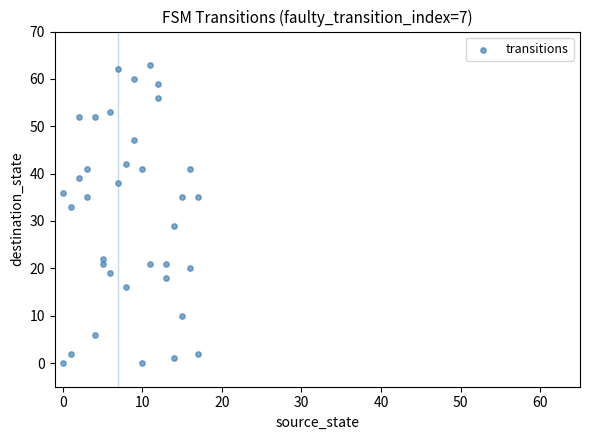

What is the range of X values (max minus min)?

17